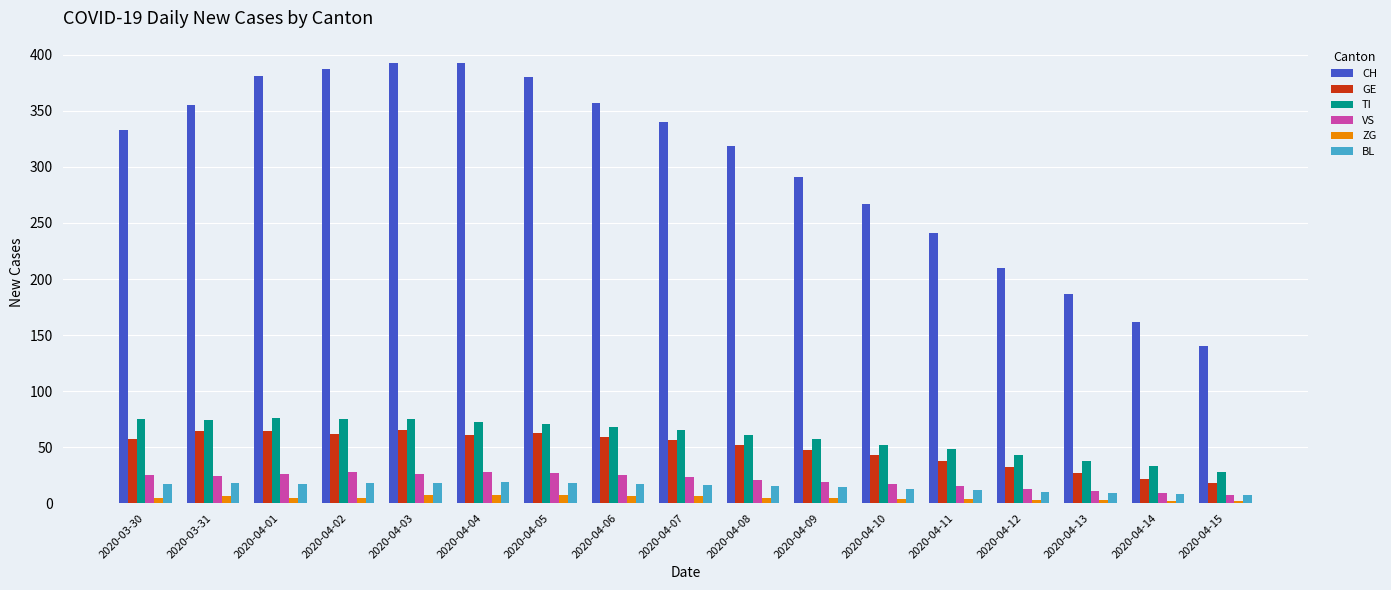

What is the difference between the maximum and minimum values in the GE series?

47